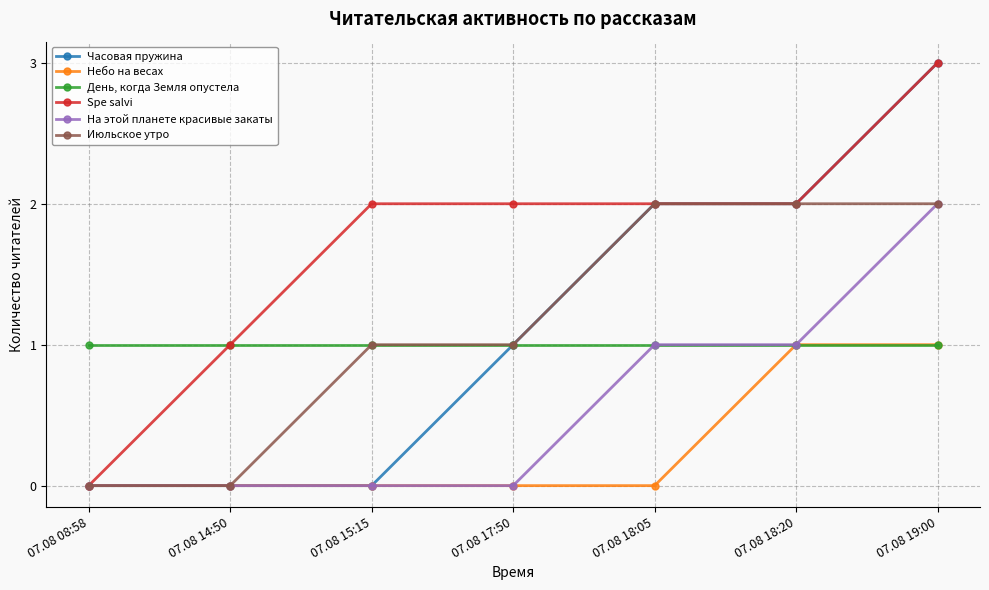

Reading left to right, extract all data points from this chart.

Часовая пружина: 07.08 08:58=0	07.08 14:50=0	07.08 15:15=0	07.08 17:50=1	07.08 18:05=2	07.08 18:20=2	07.08 19:00=3
Небо на весах: 07.08 08:58=0	07.08 14:50=0	07.08 15:15=0	07.08 17:50=0	07.08 18:05=0	07.08 18:20=1	07.08 19:00=1
День, когда Земля опустела: 07.08 08:58=1	07.08 14:50=1	07.08 15:15=1	07.08 17:50=1	07.08 18:05=1	07.08 18:20=1	07.08 19:00=1
Spe salvi: 07.08 08:58=0	07.08 14:50=1	07.08 15:15=2	07.08 17:50=2	07.08 18:05=2	07.08 18:20=2	07.08 19:00=3
На этой планете красивые закаты: 07.08 08:58=0	07.08 14:50=0	07.08 15:15=0	07.08 17:50=0	07.08 18:05=1	07.08 18:20=1	07.08 19:00=2
Июльское утро: 07.08 08:58=0	07.08 14:50=0	07.08 15:15=1	07.08 17:50=1	07.08 18:05=2	07.08 18:20=2	07.08 19:00=2